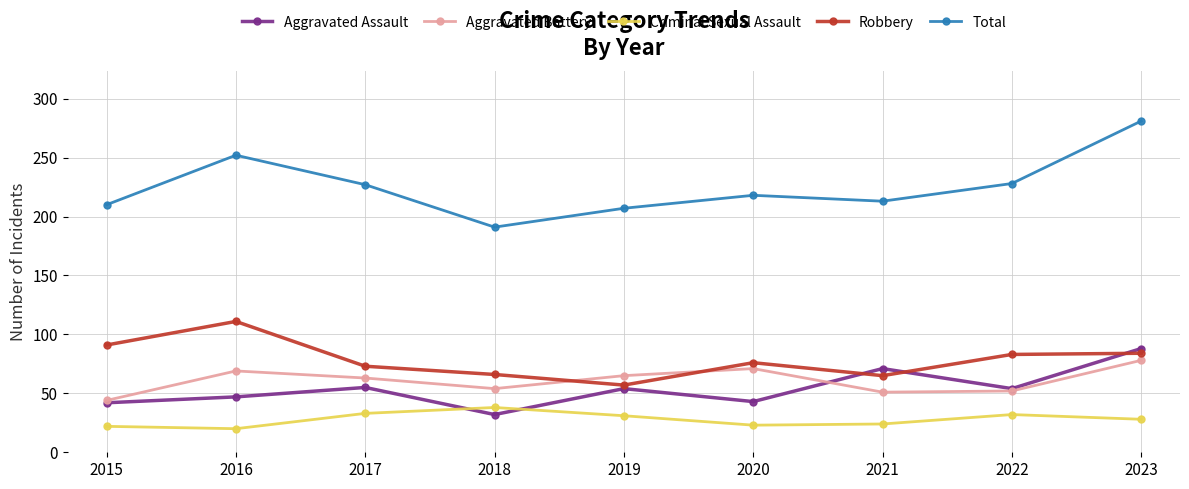

How many data points does each series have?

9